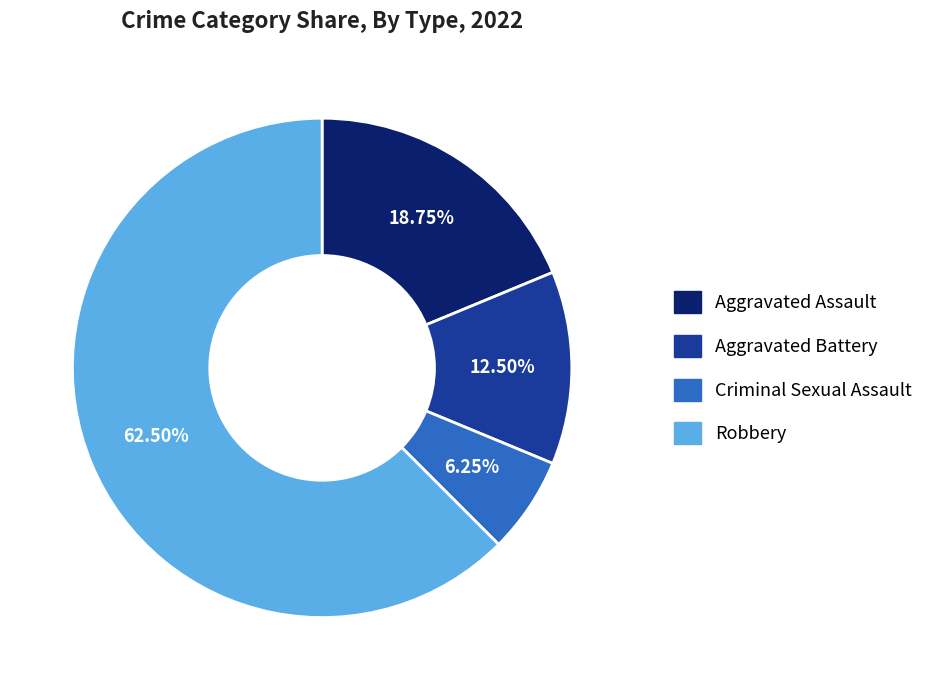

Approximately how many times larger is the value at Robbery compared to Aggravated Battery?

5.0